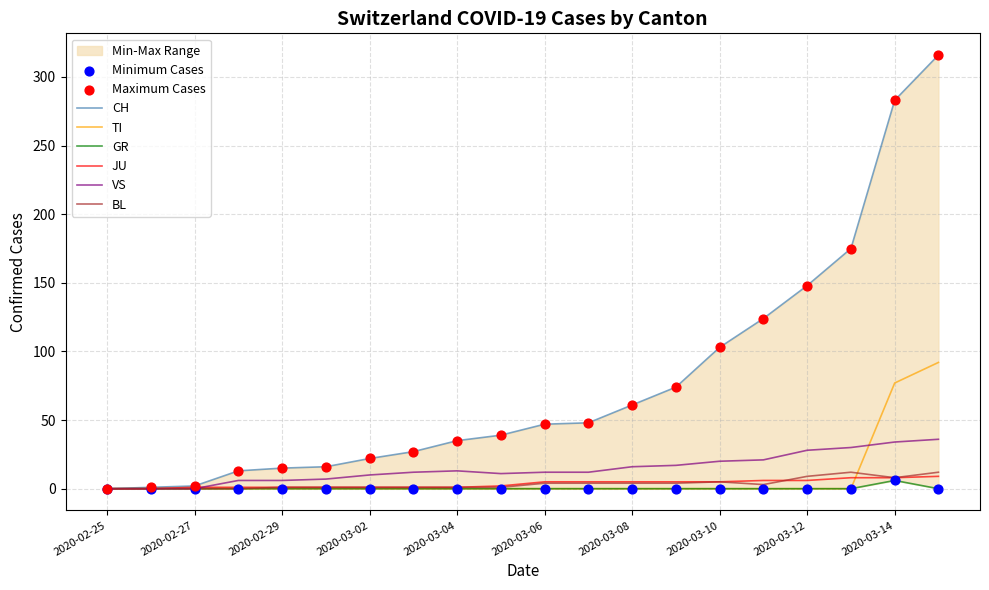

Which series has the widest spread of Y values?

CH